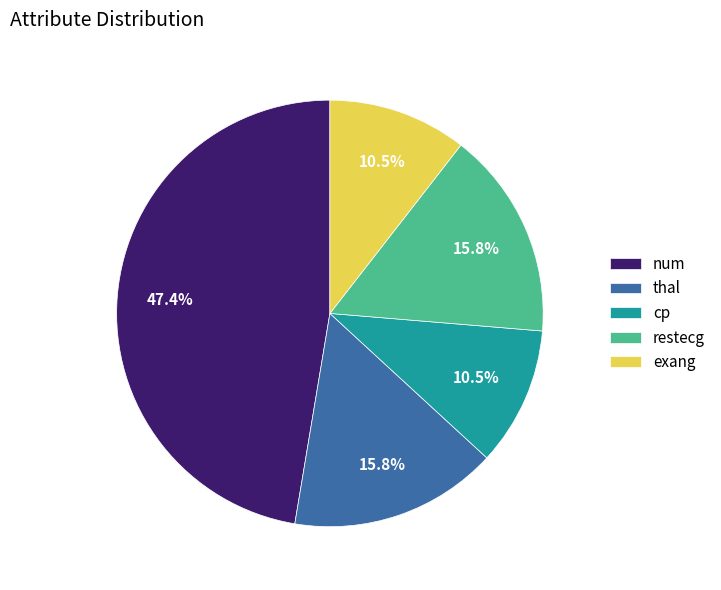

What portion of the pie excludes cp?

89.5%